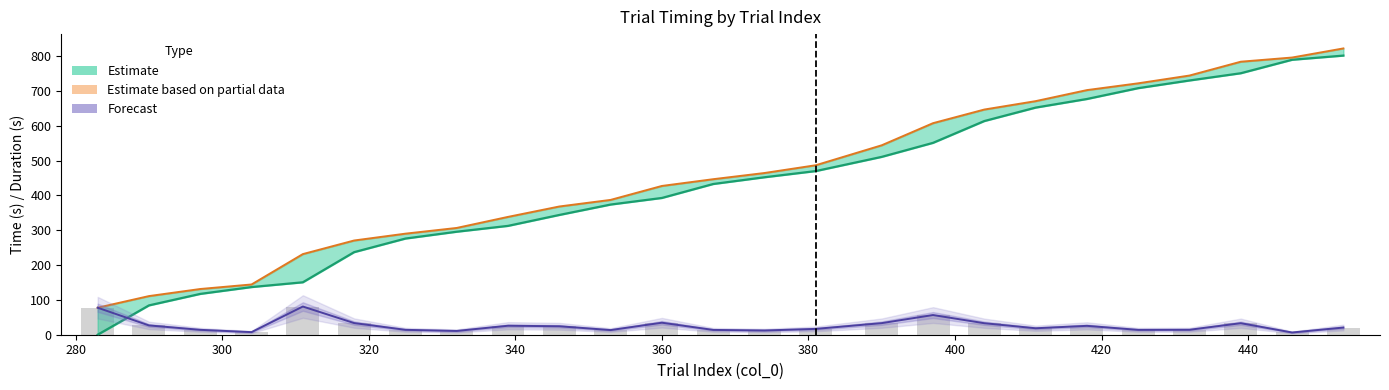

Rank the series by their maximum value, from highest to lowest.

Estimate partial (time_end), Estimate (time_show), Forecast (duration), duration